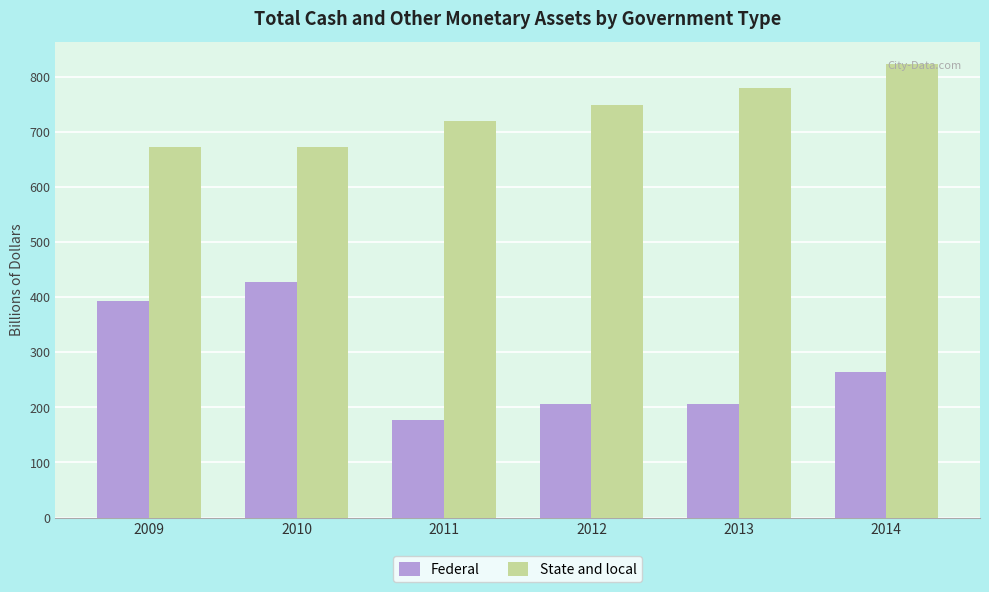

Is the value of State and local at 2010 greater than the value of Federal at 2009?

Yes